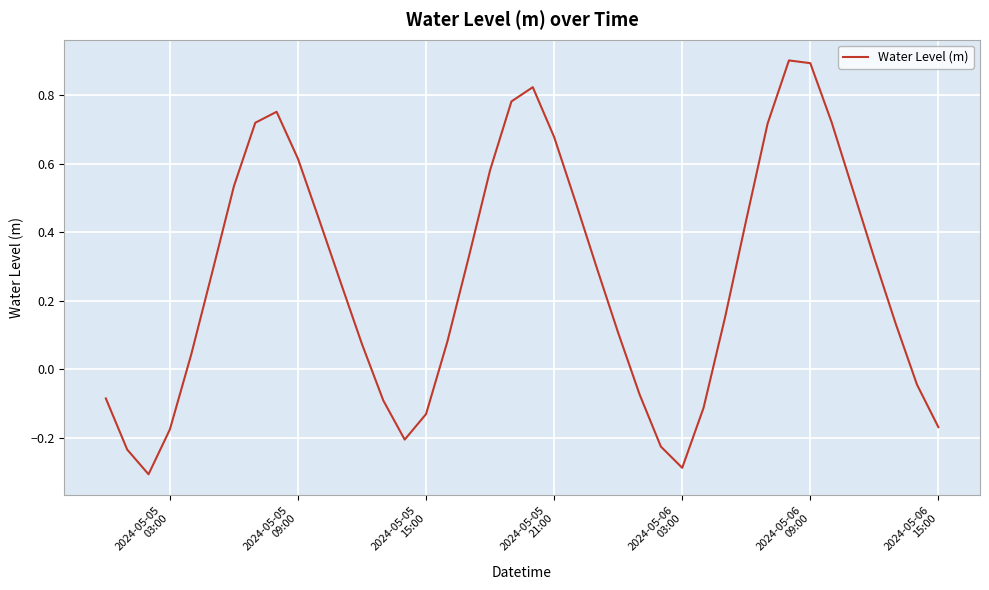

What is the minimum value shown in the chart?

-0.3